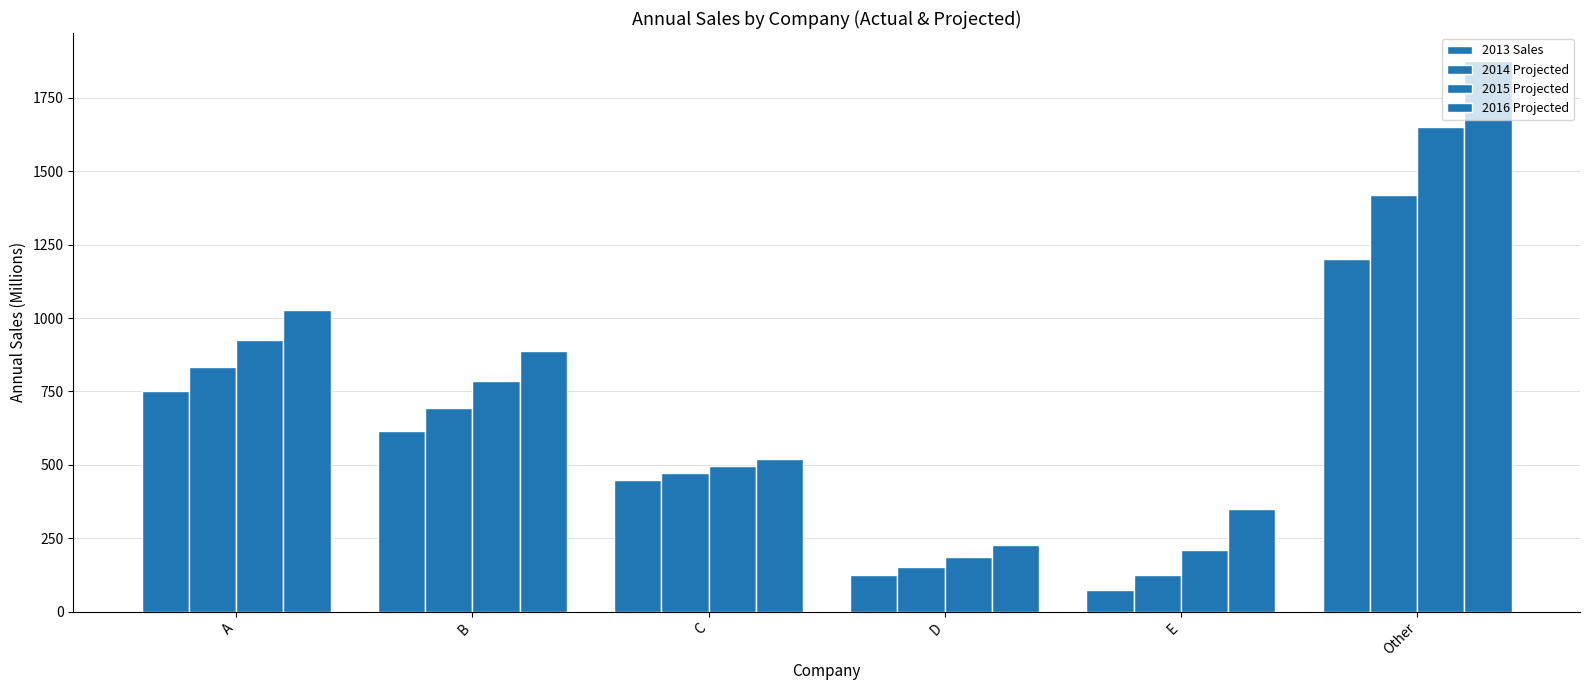

Which series has the largest range (max minus min)?

2016 Projected